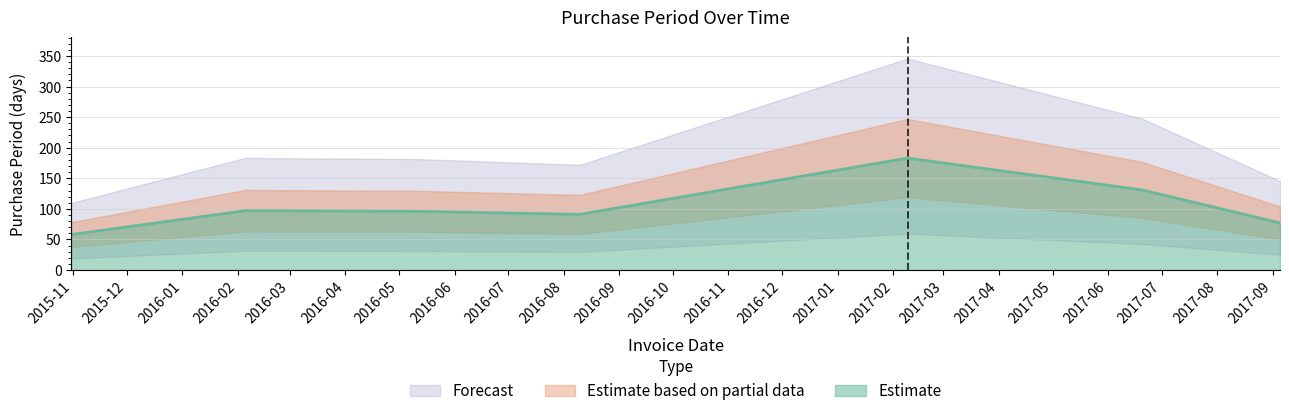

Between 2016-05-11 and 2016-08-10, which is larger?

2016-05-11